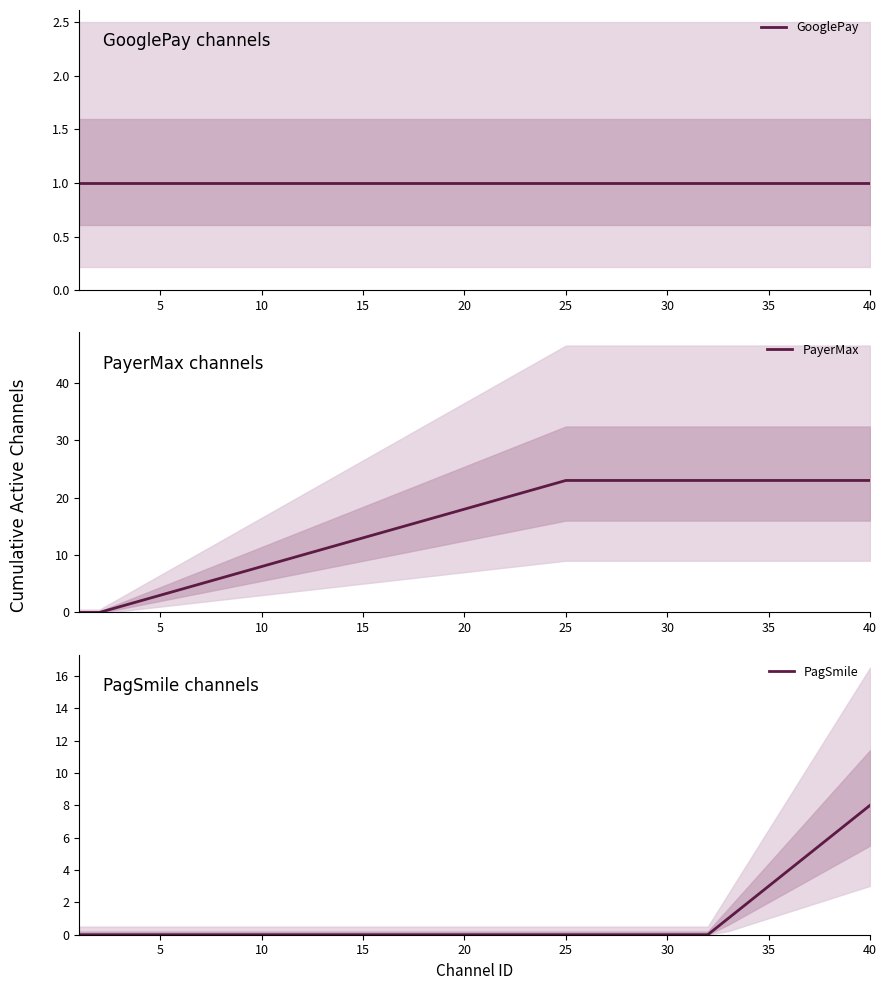

Which category has the highest value in the PagSmile series?

40